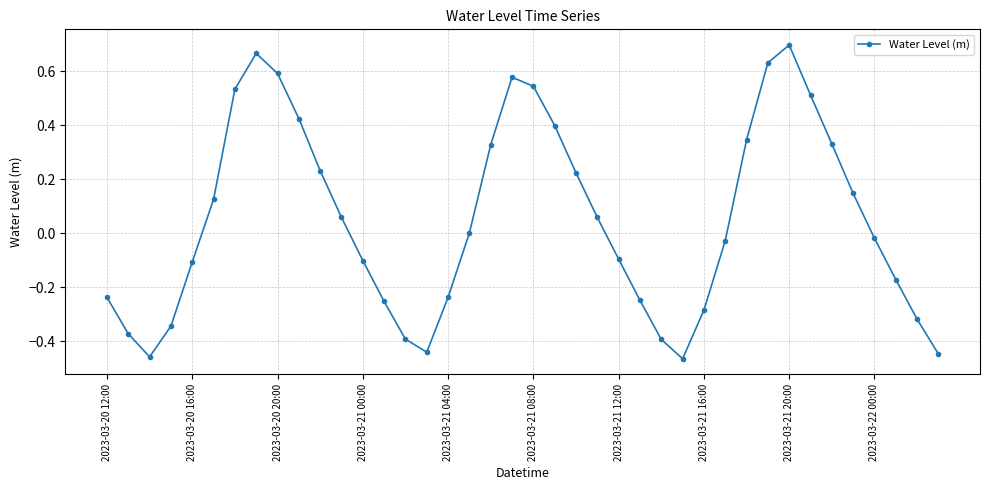

True or false: there are more than 0 points higher than both neighbors.

True